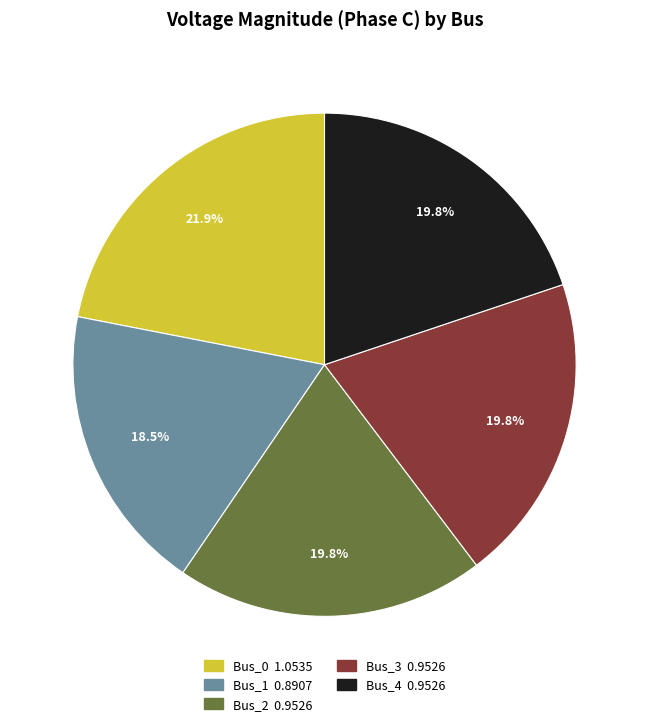

How many slices are in this pie chart?

5